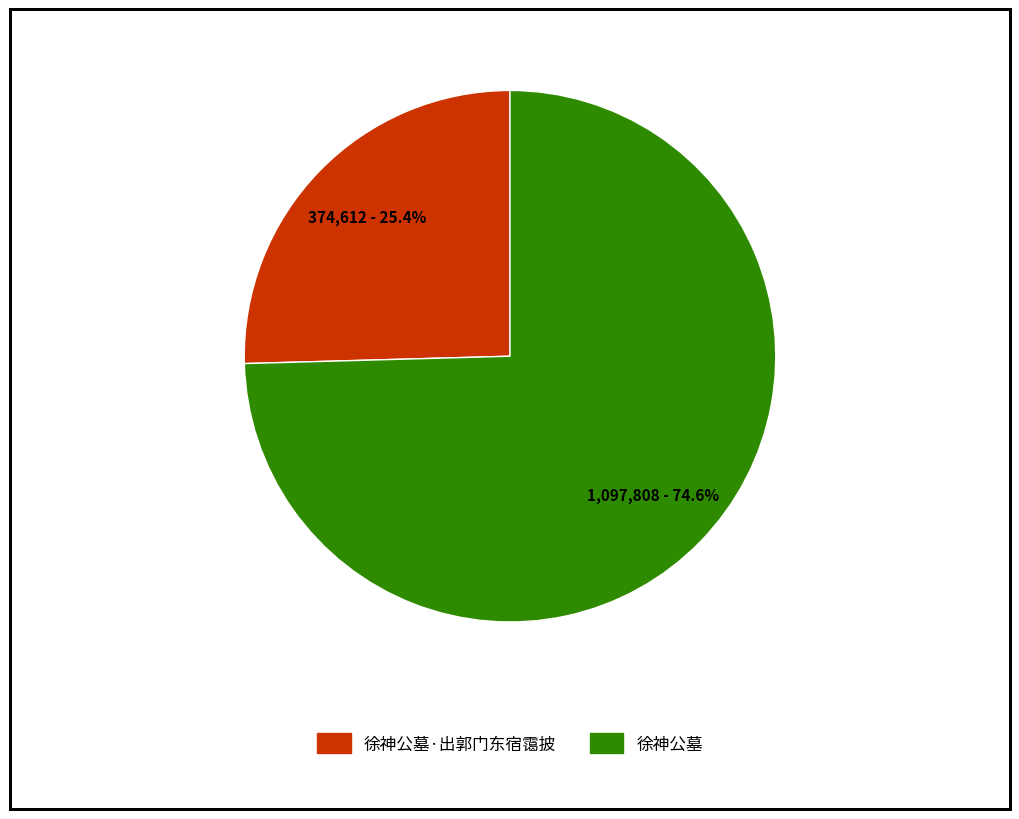

Does 徐神公墓·出郭门东宿霭披 account for over 50% of the chart?

No